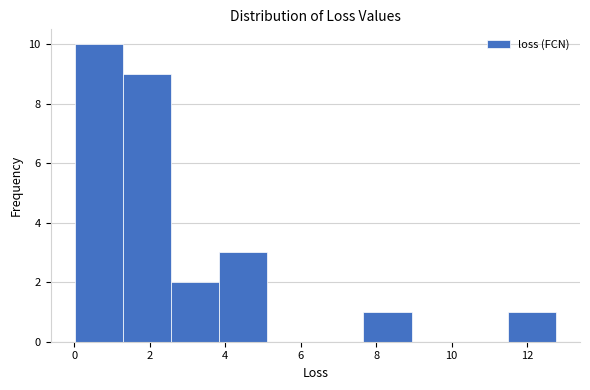

Reading left to right, list every bar in this chart as the range it spans on the x-axis followed by its height. Neither the bar edges nor the heights are printed on the chart, so give them approximately, as read against the axes.

0.0 to 1.2: 10
1.2 to 2.6: 9
2.6 to 3.8: 2
3.8 to 5.2: 3
5.2 to 6.4: 0
6.4 to 7.6: 0
7.6 to 9.0: 1
9.0 to 10.2: 0
10.2 to 11.4: 0
11.4 to 12.8: 1